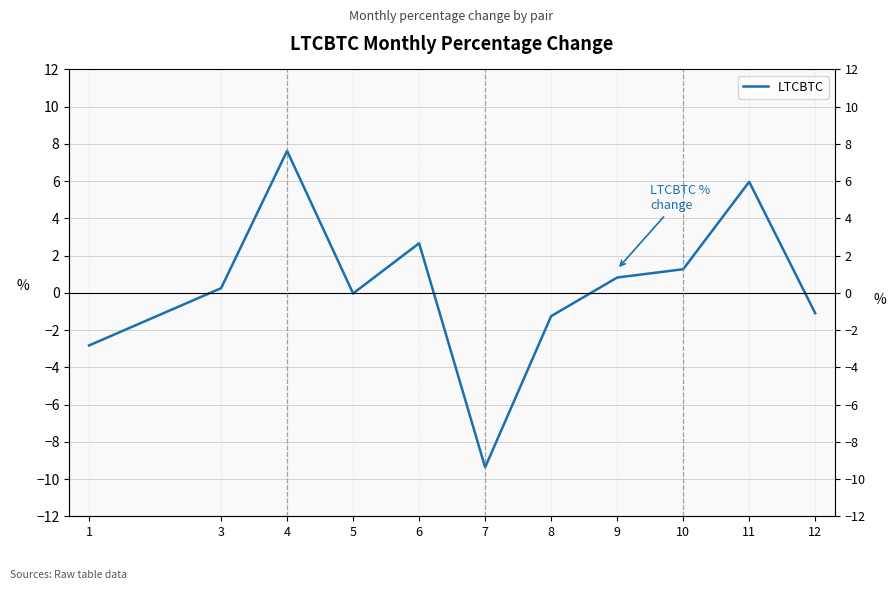

How many data points are less than 0?

5